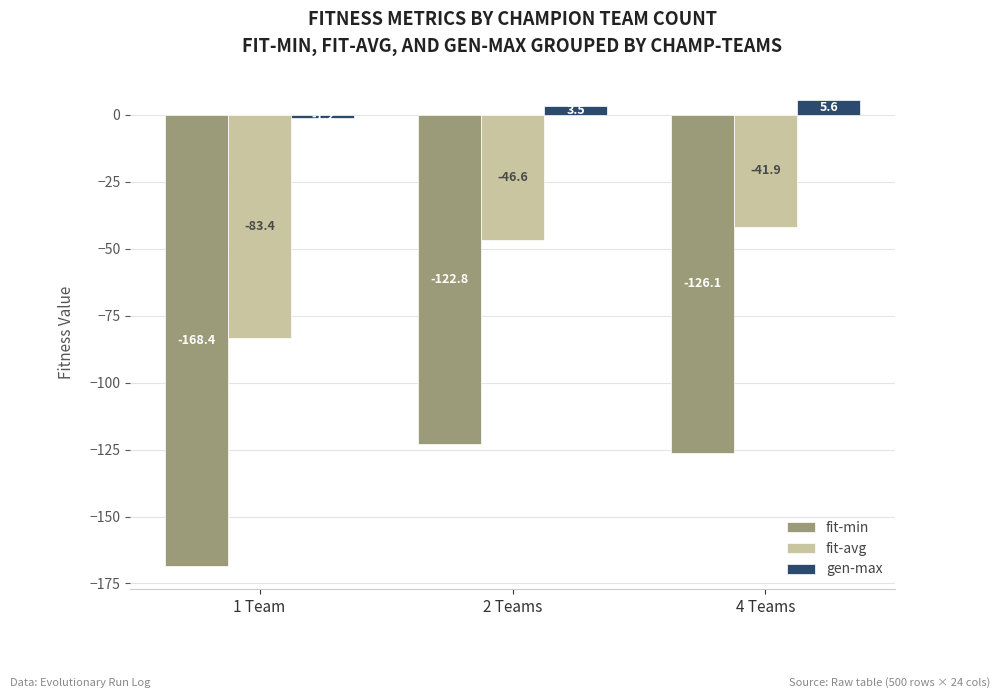

What is the total value across all series at 2 Teams?

-165.9